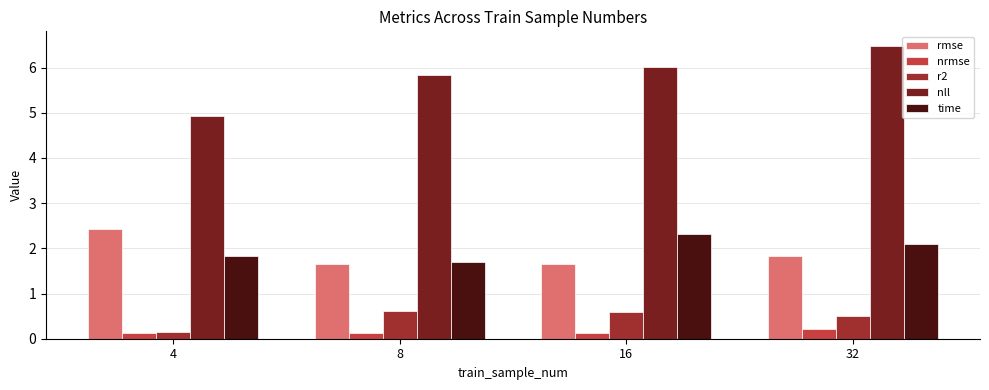

What are all the series names shown in the legend?

rmse, nrmse, r2, nll, time